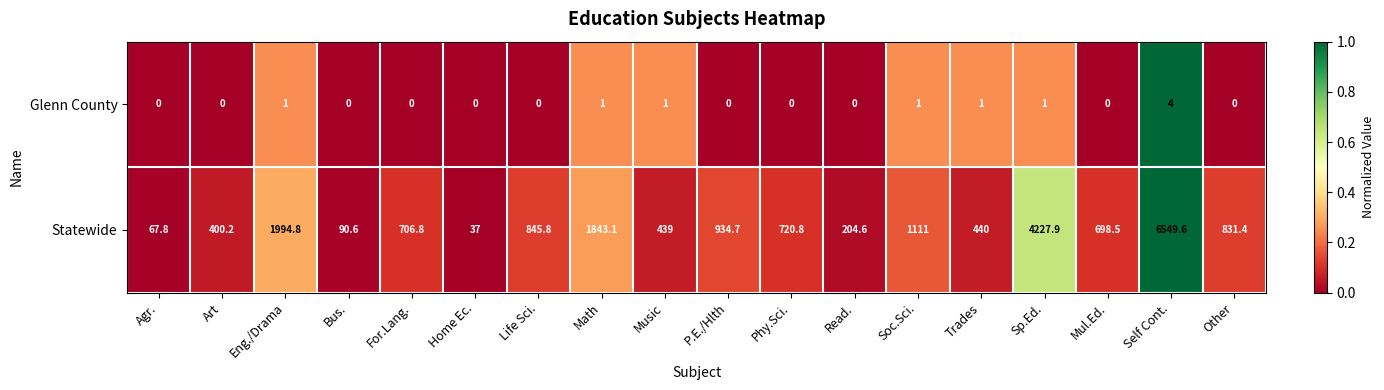

At how many categories does at least one series exceed 0?

18